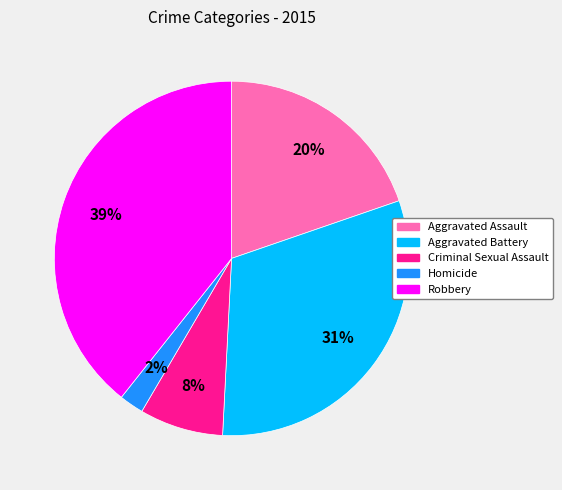

Count the number of slices in the pie.

5